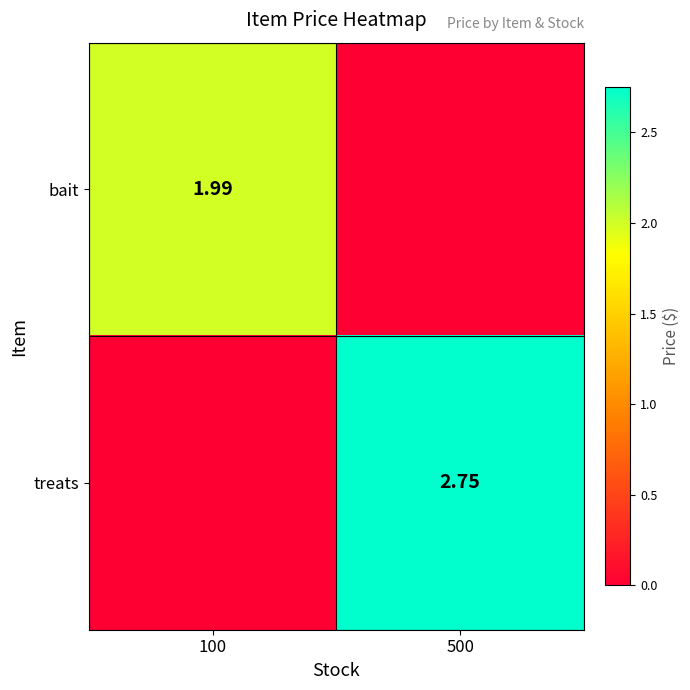

What is the sum of all bait values?

2.0